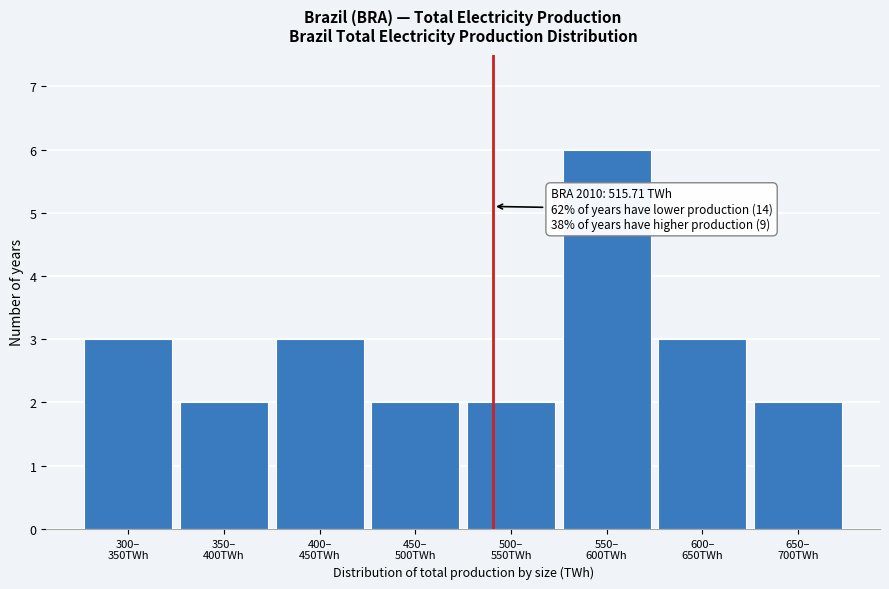

Reading left to right, list all the values displayed in this chart.

3	2	3	2	2	6	3	2